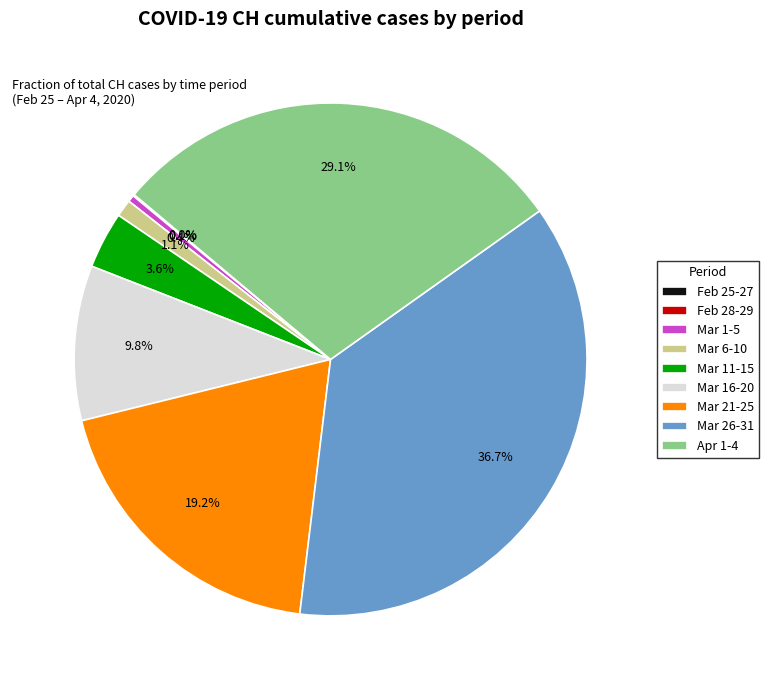

Which slice is the largest?

Mar 26-31